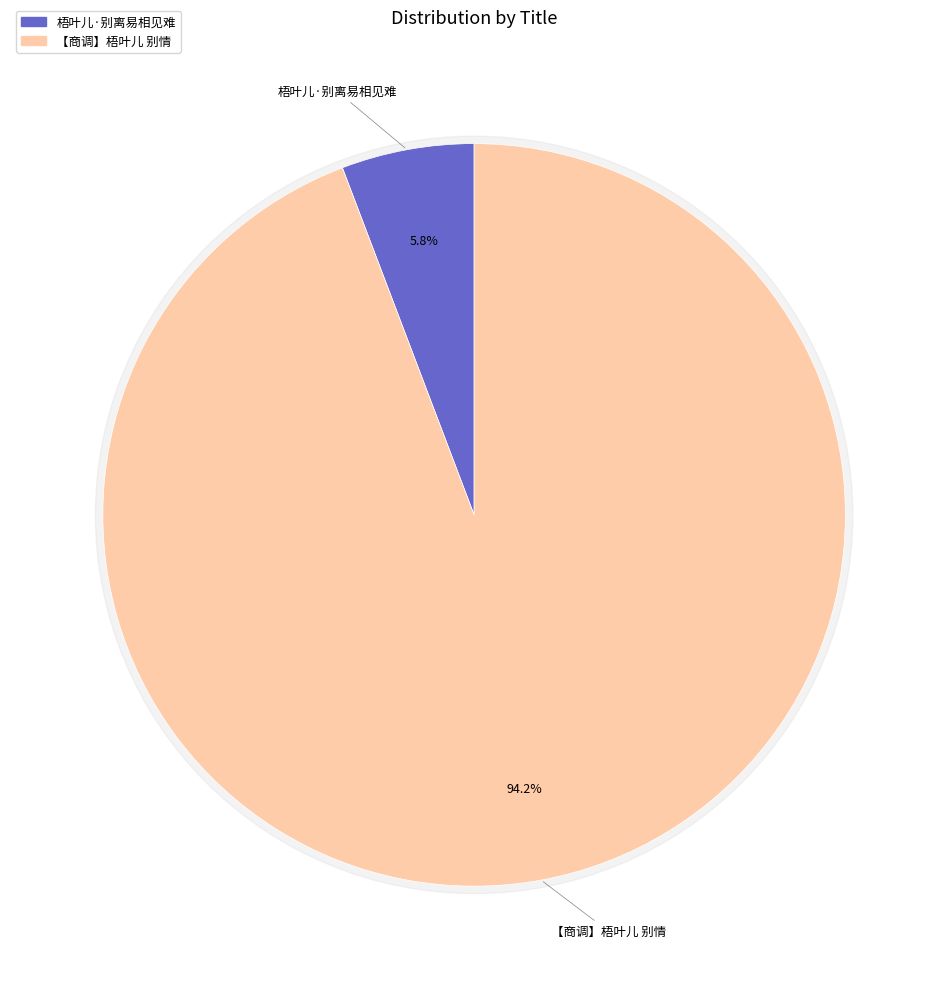

To the nearest percent, what is the average slice percentage?

50%